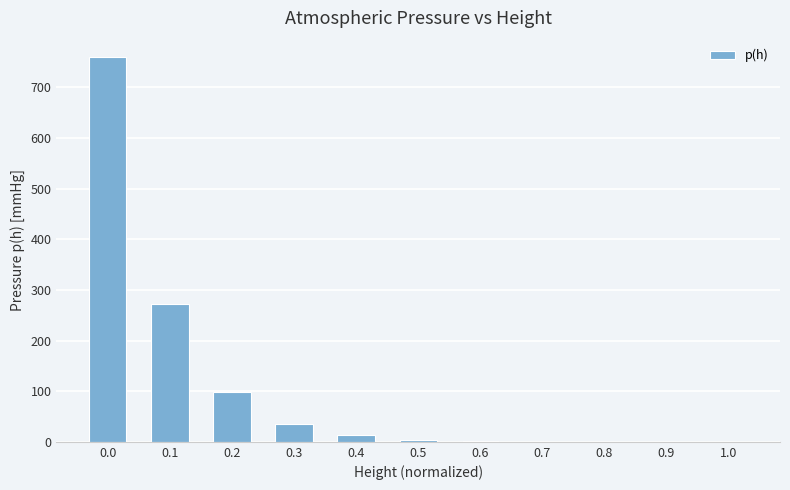

What is the maximum value shown in the chart?

760.0